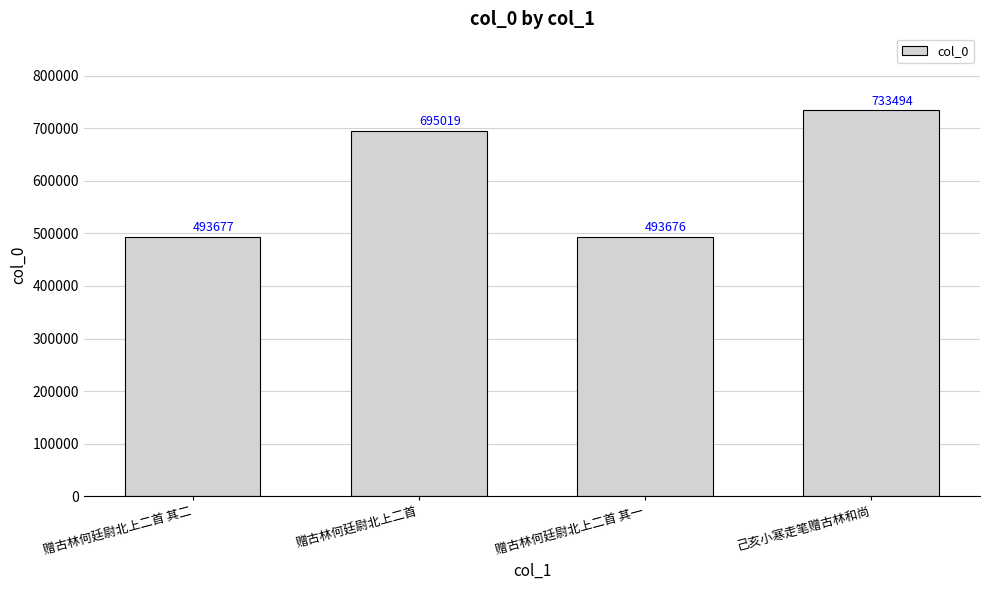

What is the change in value from 赠古林何廷尉北上二首 其二 to 赠古林何廷尉北上二首 其一?

-1